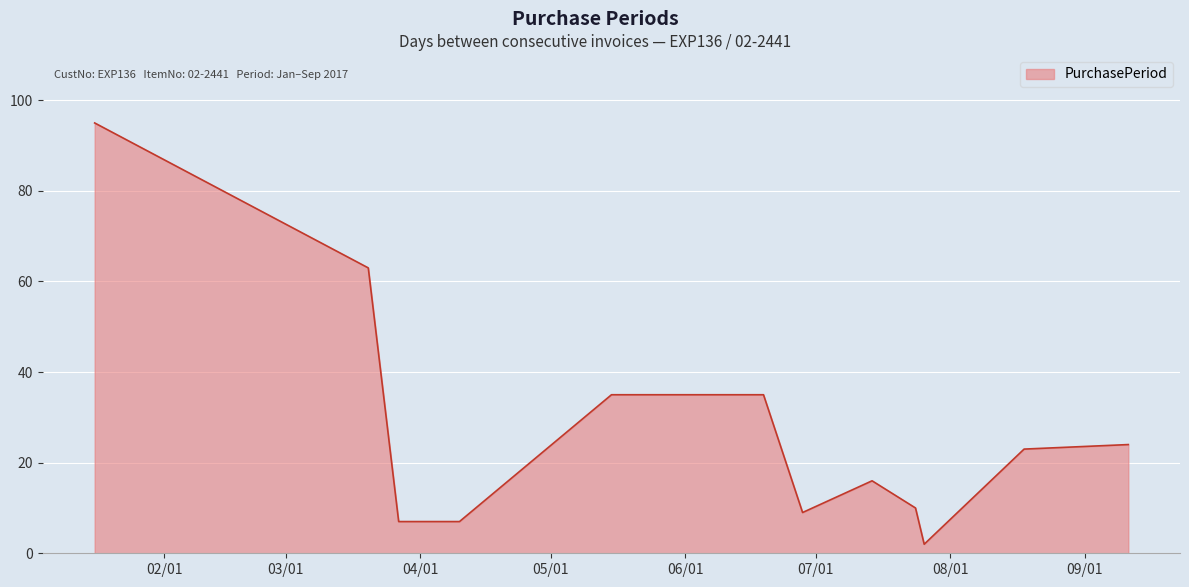

What is the difference between the maximum and minimum values?

93